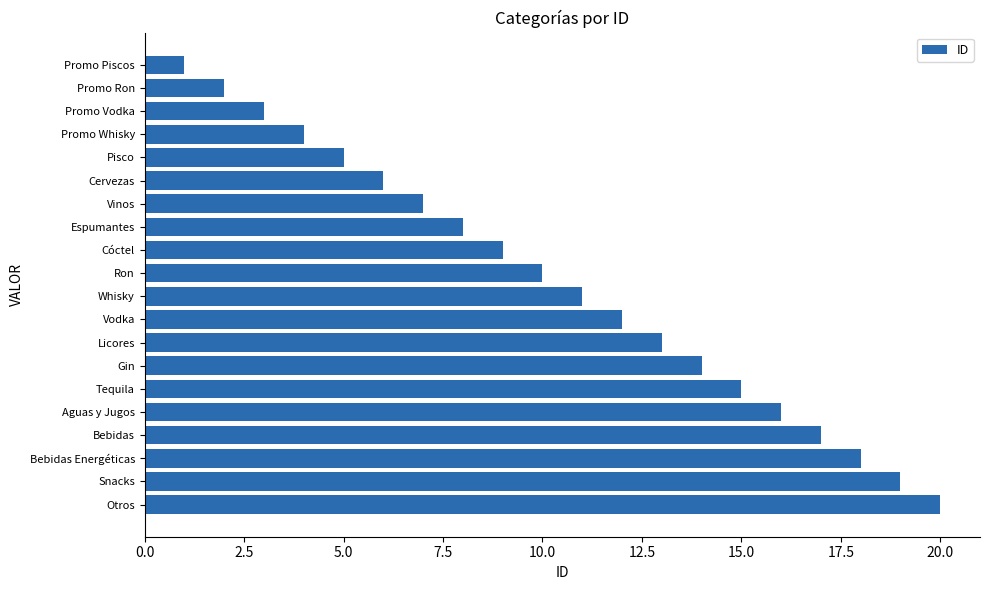

What position from the bottom is Espumantes?

13